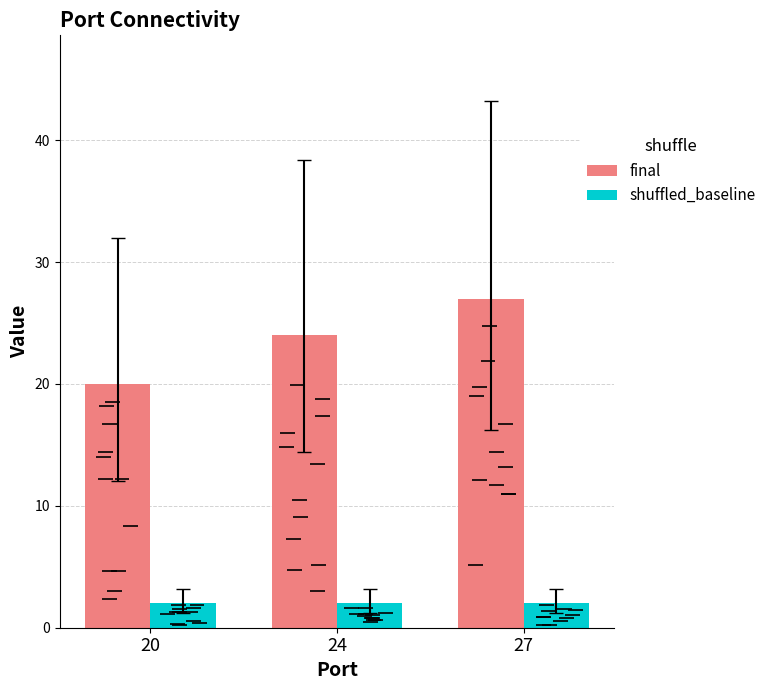

List the series in order of their peak value, highest first.

final, shuffled_baseline